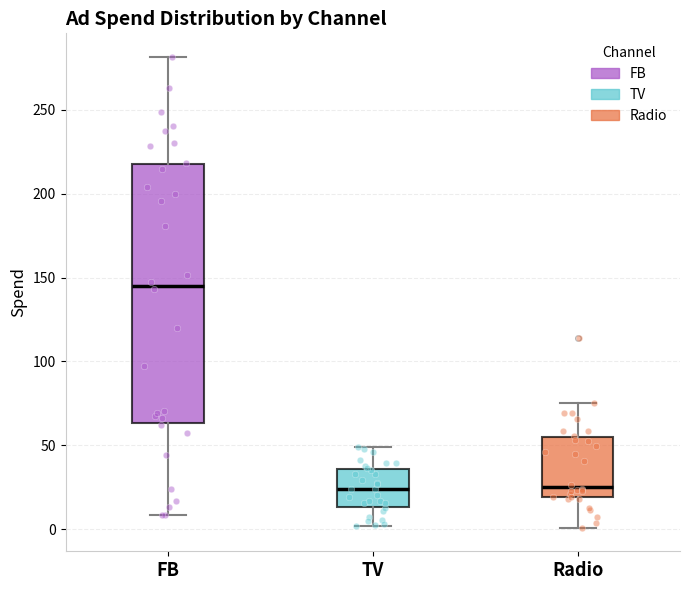

Comparing the boxes themselves (not the whiskers), which one is the tallest?

FB